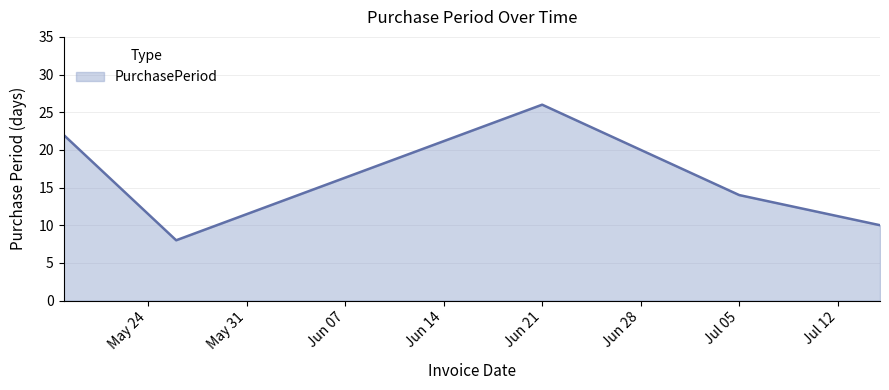

What is the minimum value shown in the chart?

8